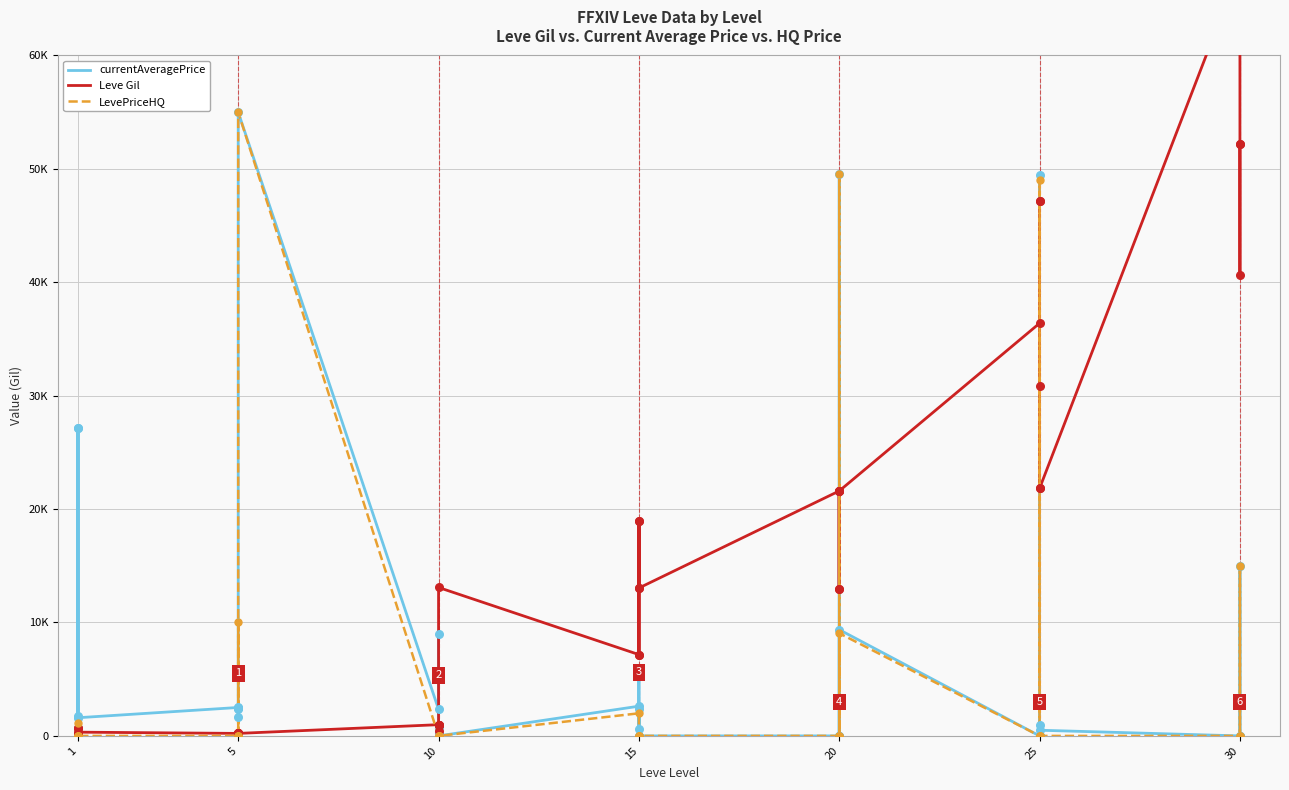

What are all the series names shown in the legend?

currentAveragePrice, Leve Gil, LevePriceHQ